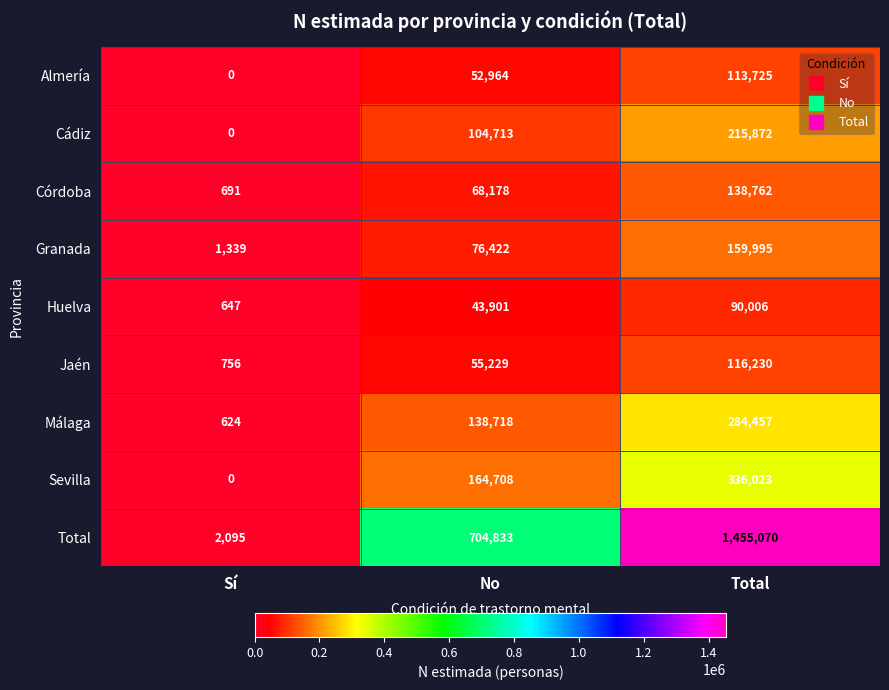

Which series has the largest total across all categories?

Total